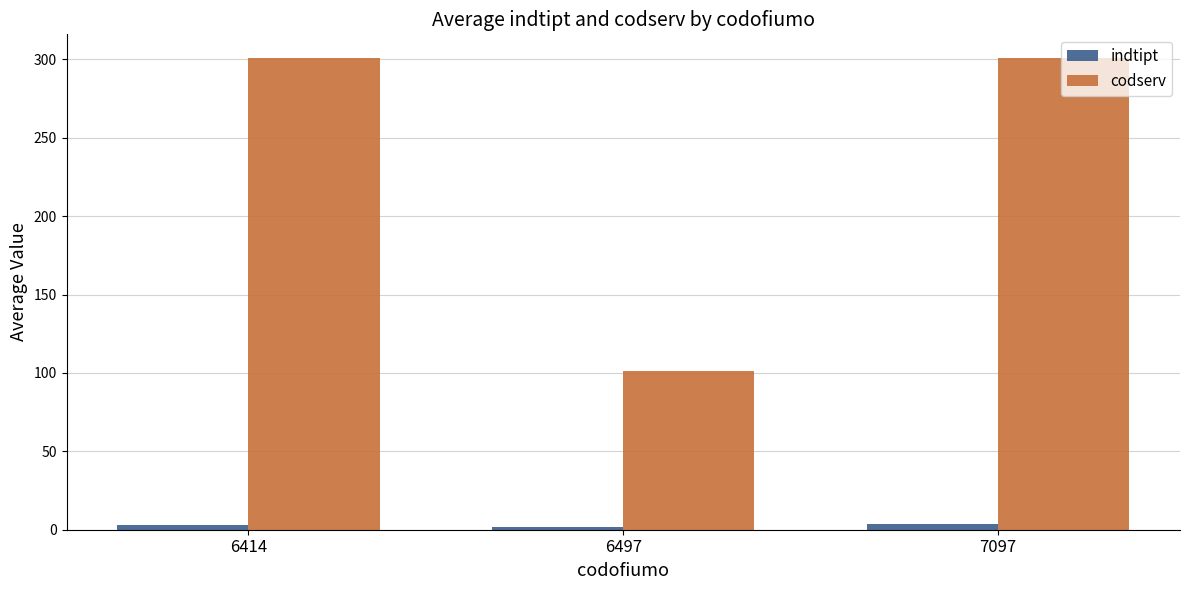

How many groups of bars are there?

3